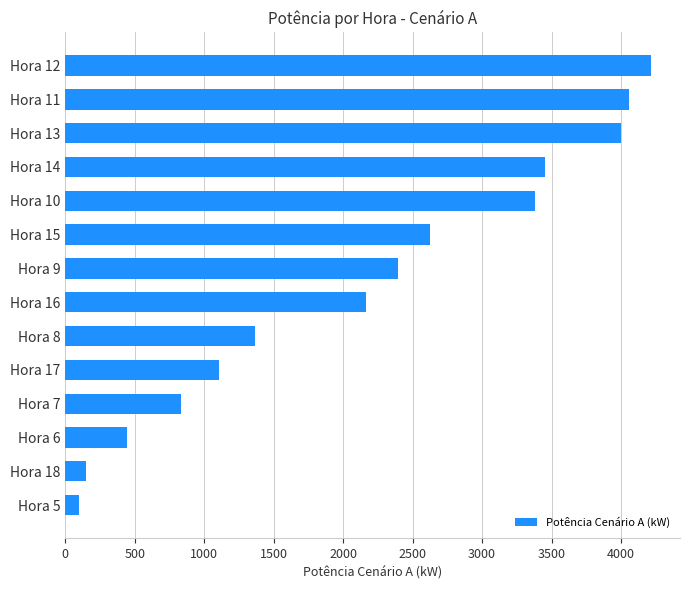

What is the average value?

2162.7